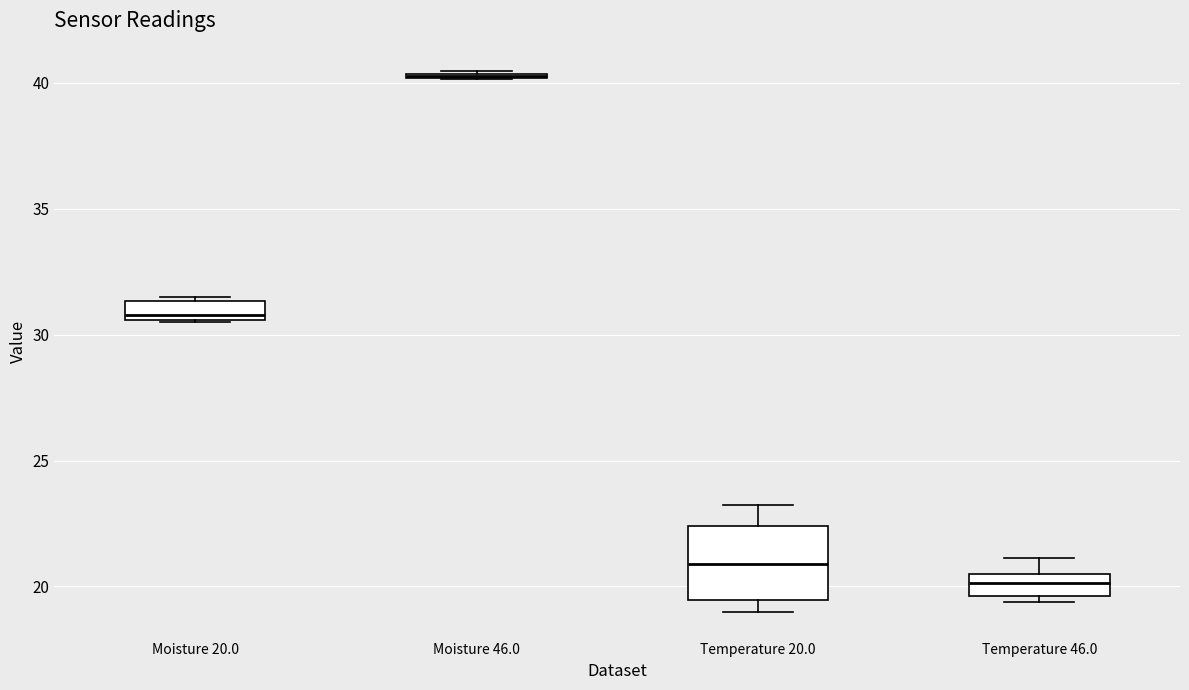

Which box is the tallest, from its lower edge to its upper edge?

Temperature 20.0